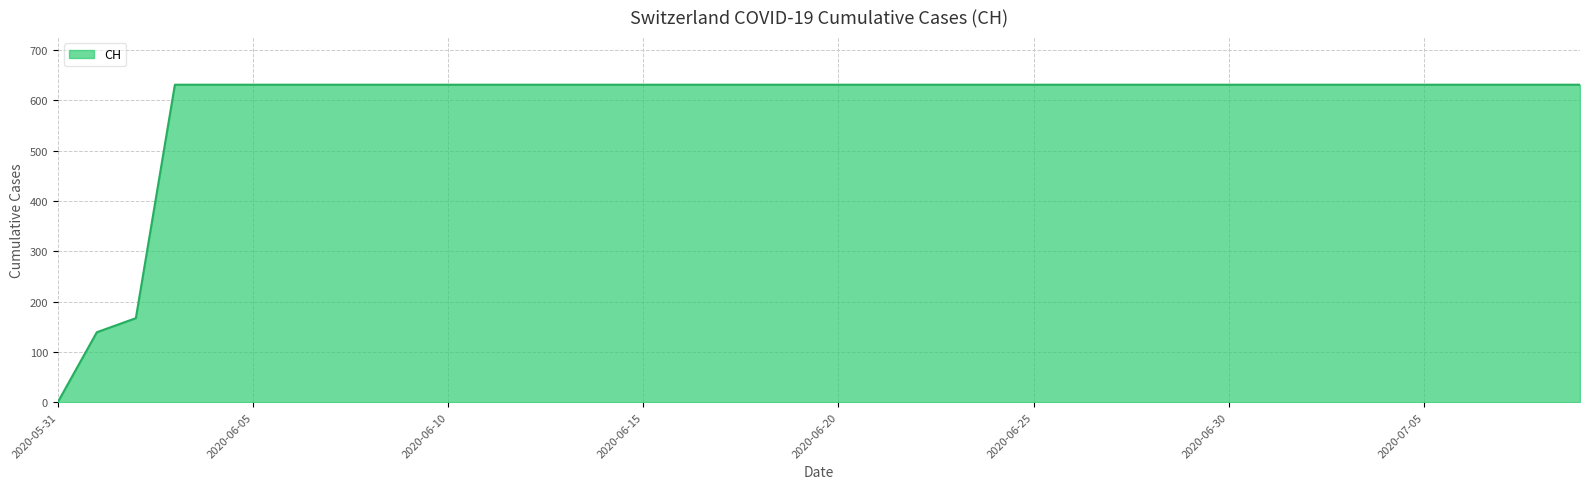

What is the greatest value displayed?

631